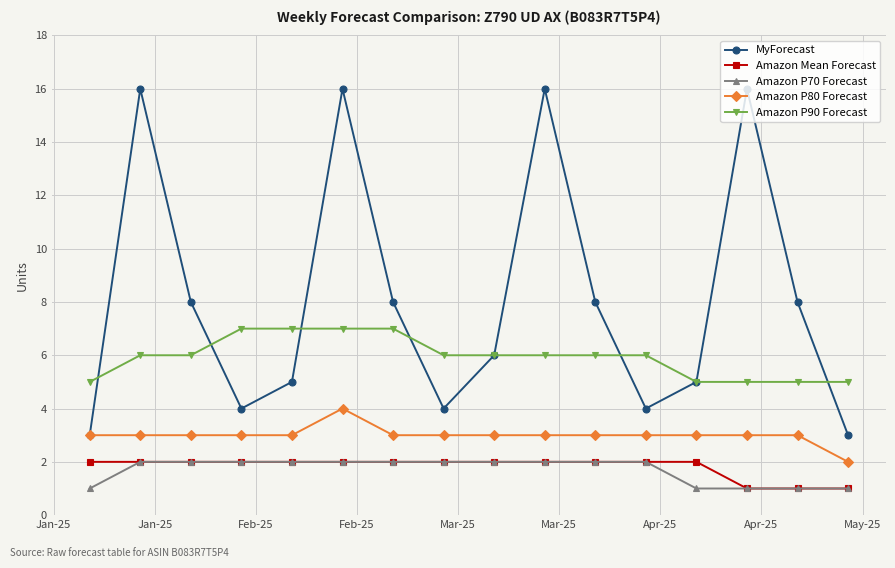

In MyForecast, how many points are higher than both neighbors (excluding endpoints)?

4